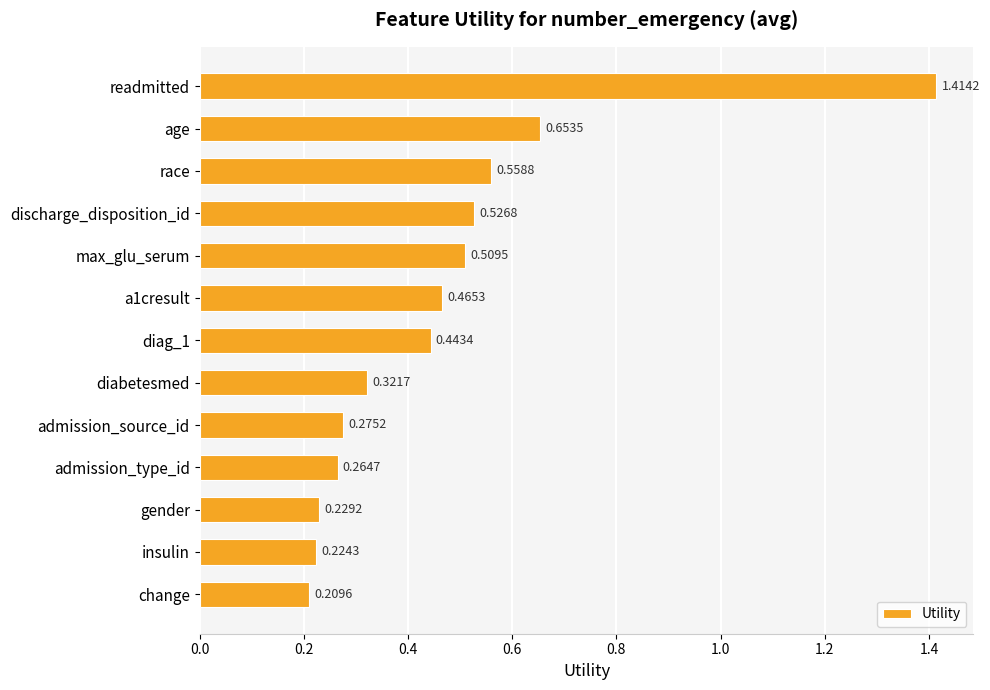

Does the chart contain stacked bars?

No